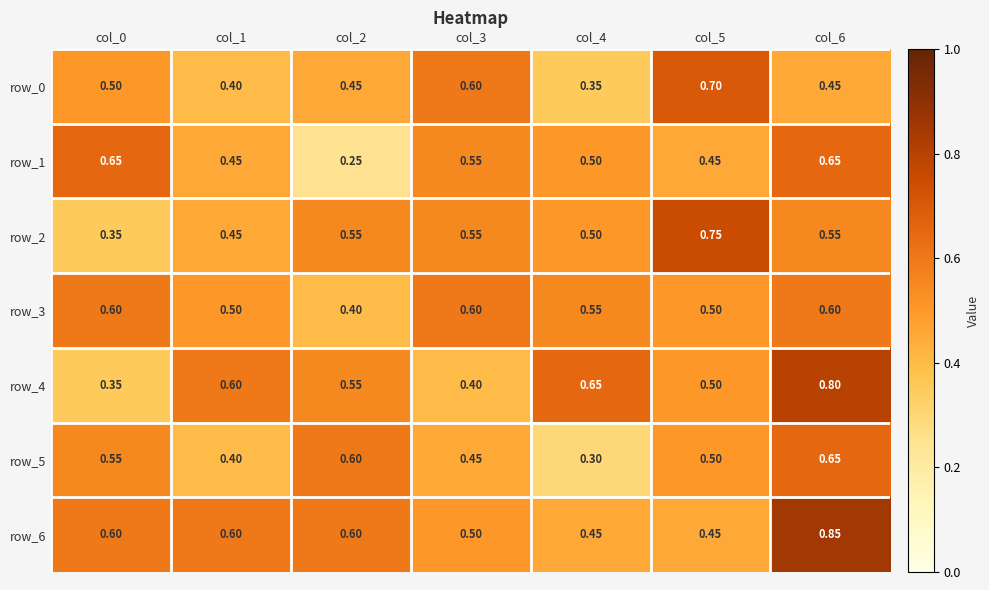

Which label corresponds to the smallest value in the chart?

col_2